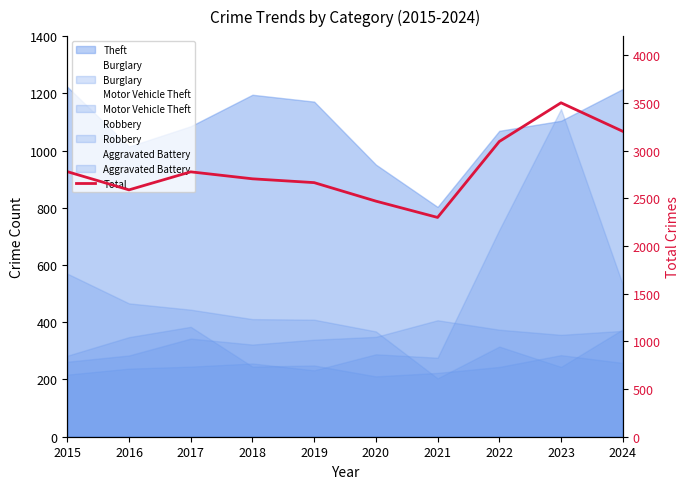

True or false: Motor Vehicle Theft and Total cross at least once.

False